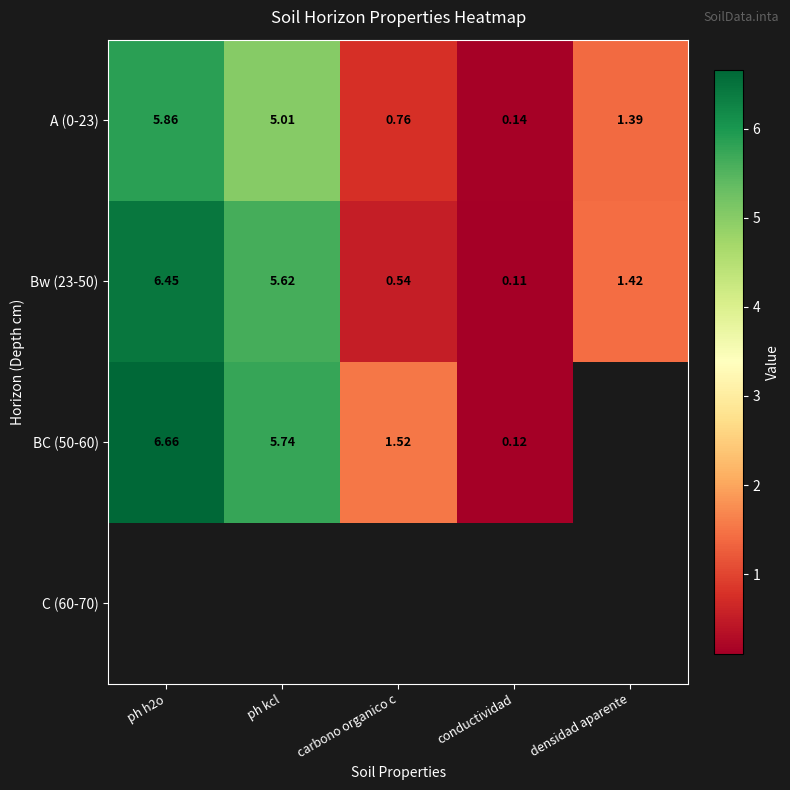

What is the difference between the maximum and second lowest values in the A (0-23) series?

5.1